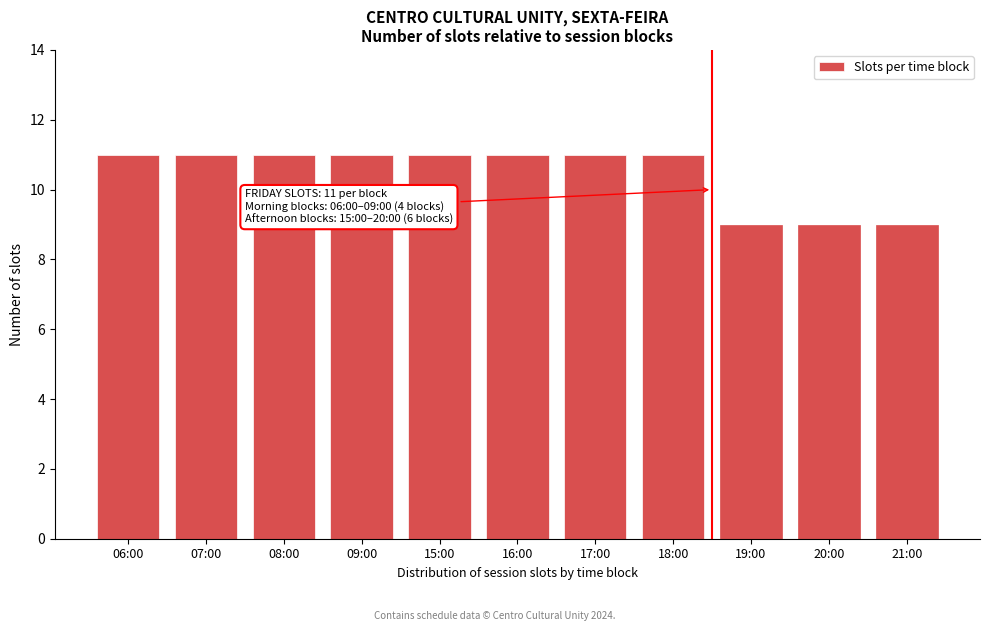

Reading left to right, transcribe all the data shown in this chart.

11	11	11	11	11	11	11	11	9	9	9